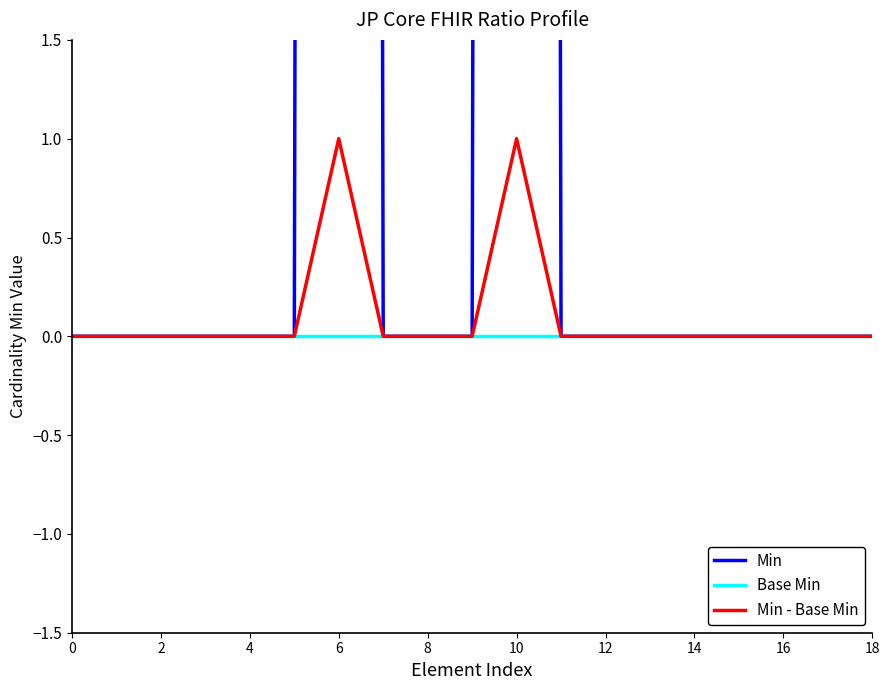

True or false: Base Min has a value of 0 at 6.

True